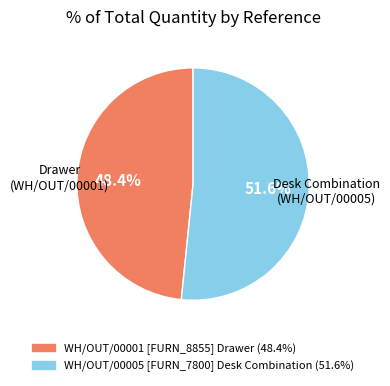

To the nearest percent, what portion does WH/OUT/00005 [FURN_7800] Desk Combination represent?

52%